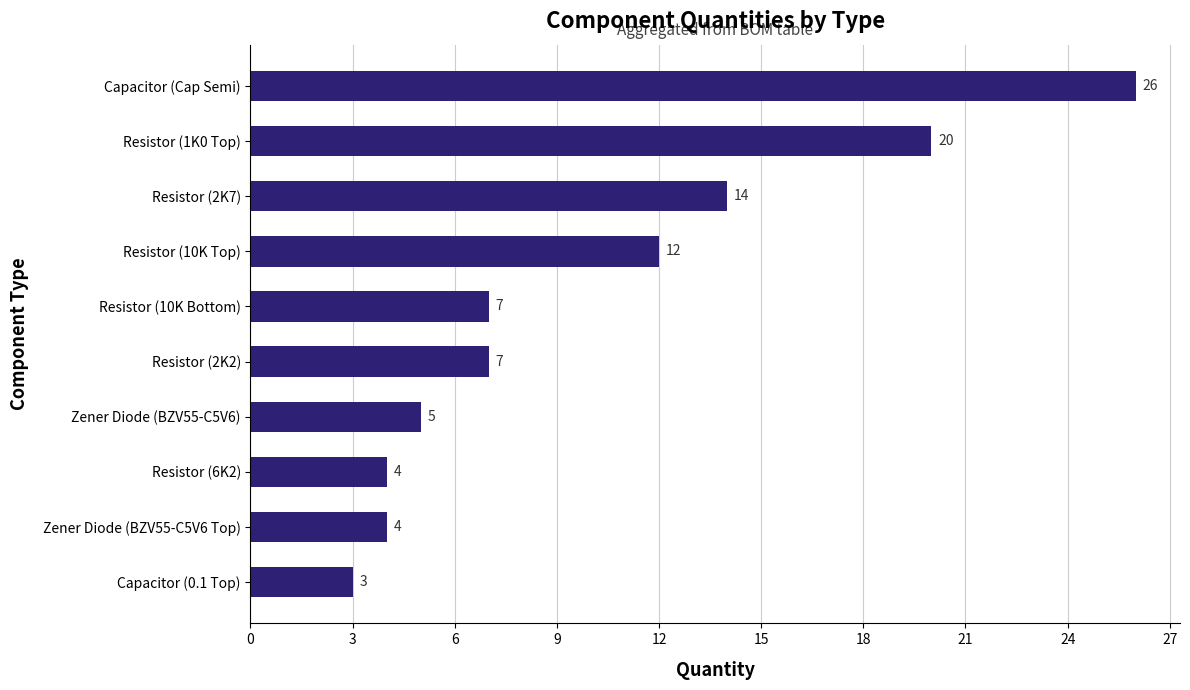

What is the change in value from Resistor (10K Bottom) to Resistor (6K2)?

-3